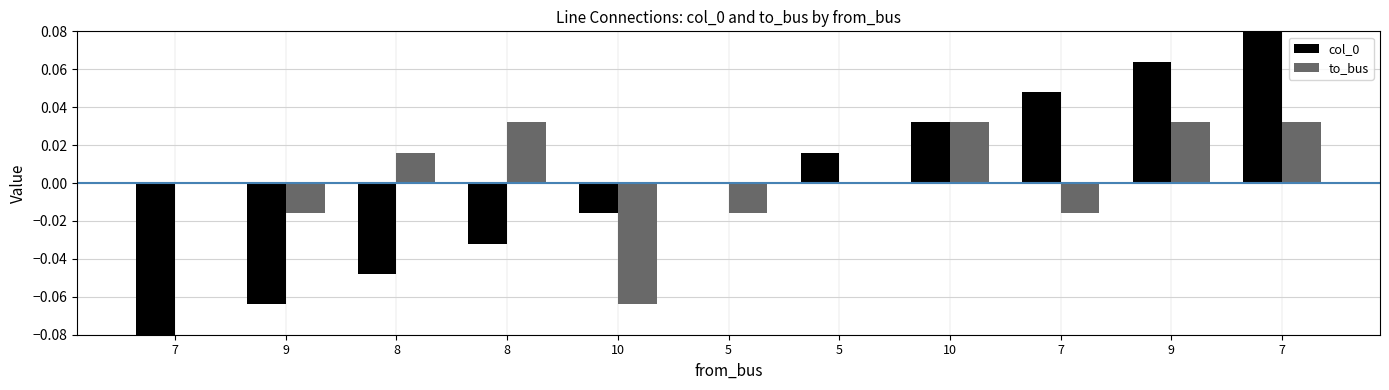

At which category is the sum across all series the highest?

7